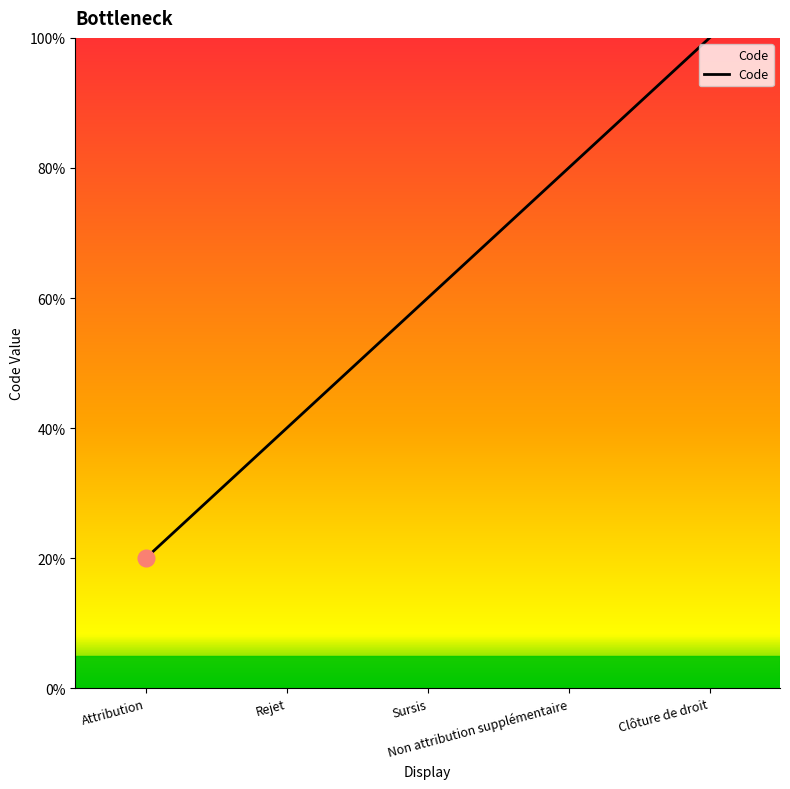

Rank the categories by value from lowest to highest.

Attribution, Rejet, Sursis, Non attribution supplémentaire, Clôture de droit